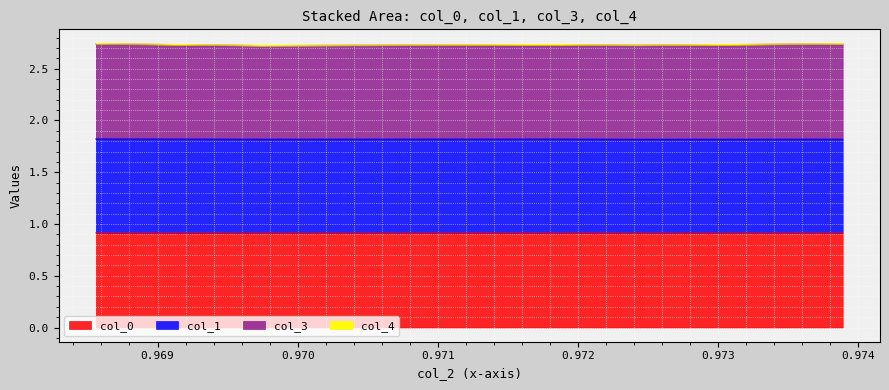

Is the value of col_3 at 0.971 greater than the value of col_1 at 0.971?

Yes